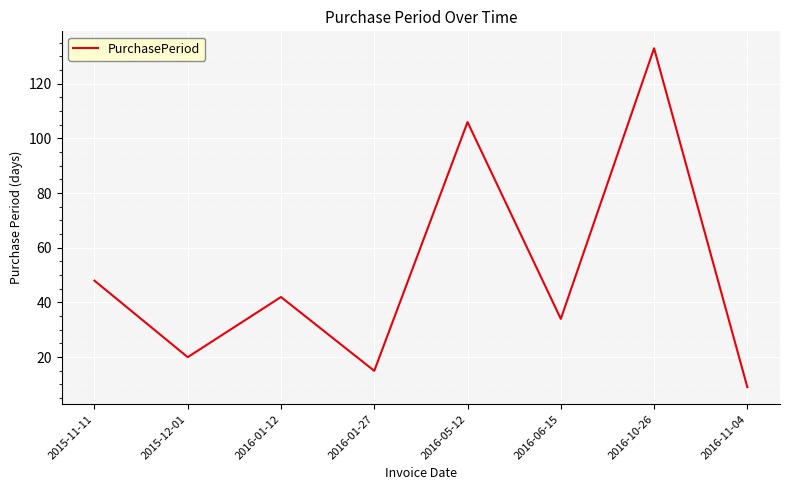

Reading right to left, list all the values displayed in this chart.

2016-11-04=9	2016-10-26=133	2016-06-15=34	2016-05-12=106	2016-01-27=15	2016-01-12=42	2015-12-01=20	2015-11-11=48